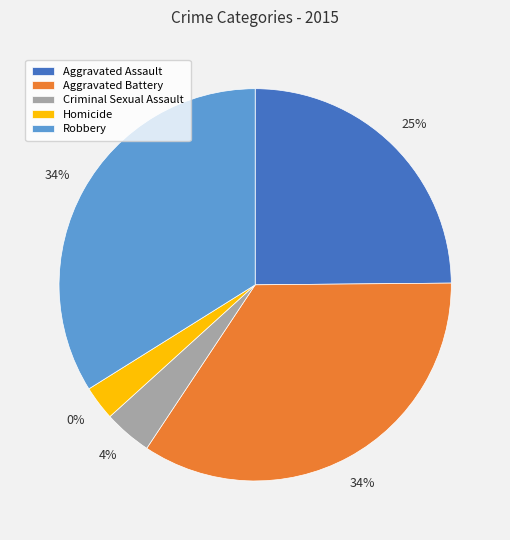

To the nearest percent, what is the average slice percentage?

20%